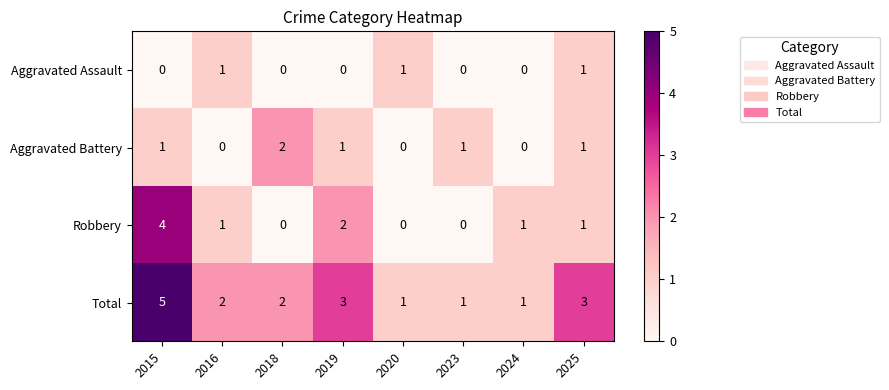

Which series has the largest total across all categories?

Total